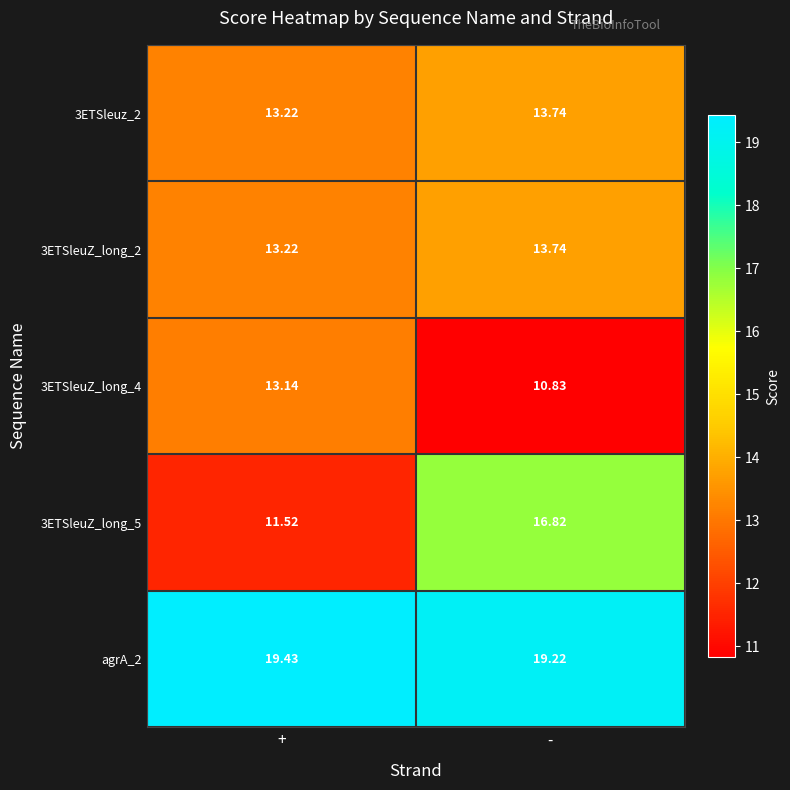

At which category does the chart reach its peak across all series?

+